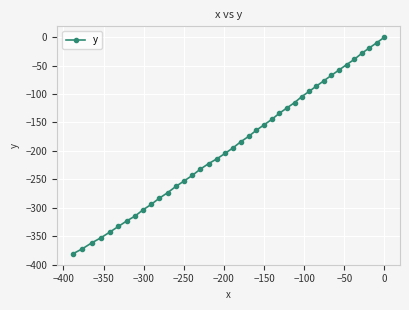

What is the value of the 14th point from the left?

-252.8